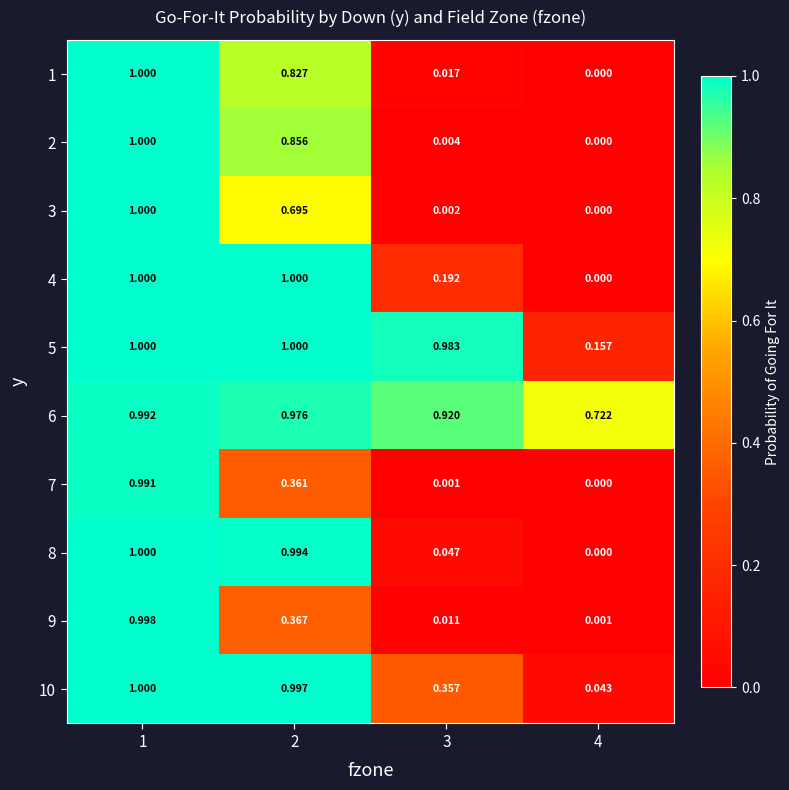

Is the value of 10 at 3 greater than the value of 9 at 2?

No